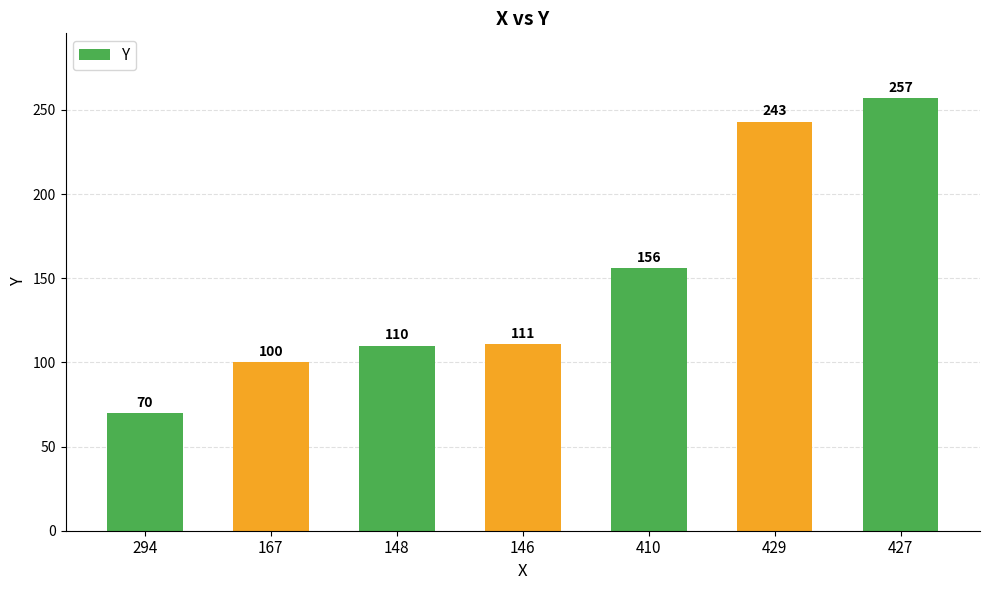

What is the average value?

150